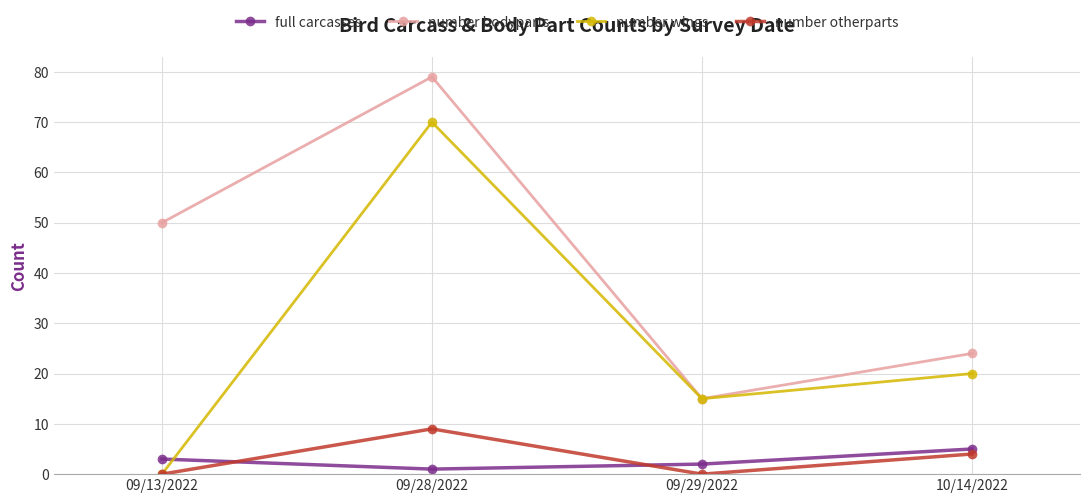

What position from the left is 09/13/2022?

1